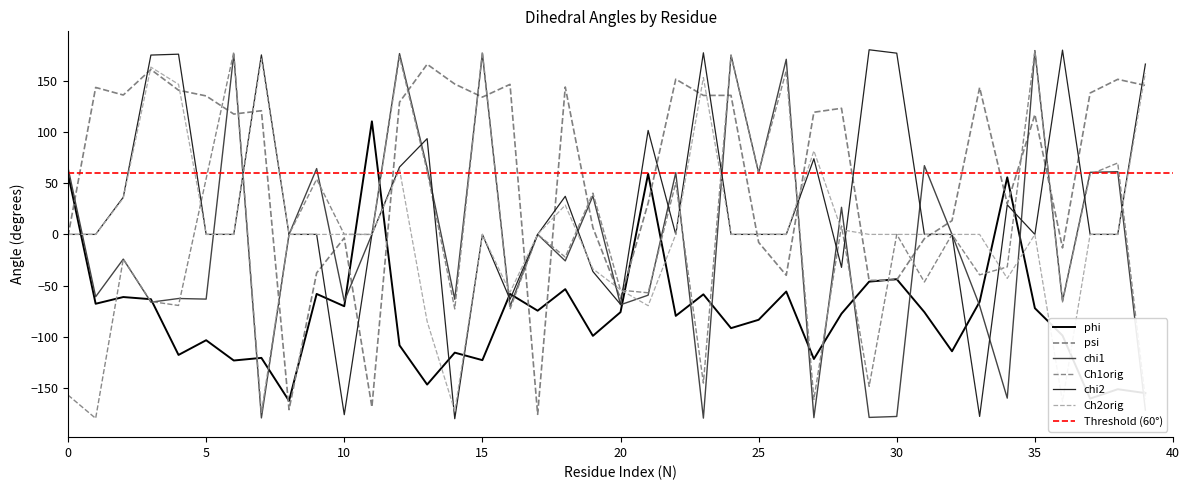

In Ch1orig, how many points are lower than both neighbors (excluding endpoints)?

14